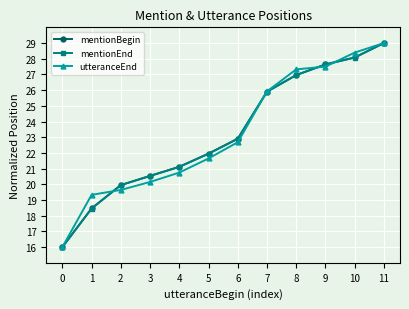

Rank the categories by utteranceEnd value from highest to lowest.

11, 10, 9, 8, 7, 6, 5, 4, 3, 2, 1, 0